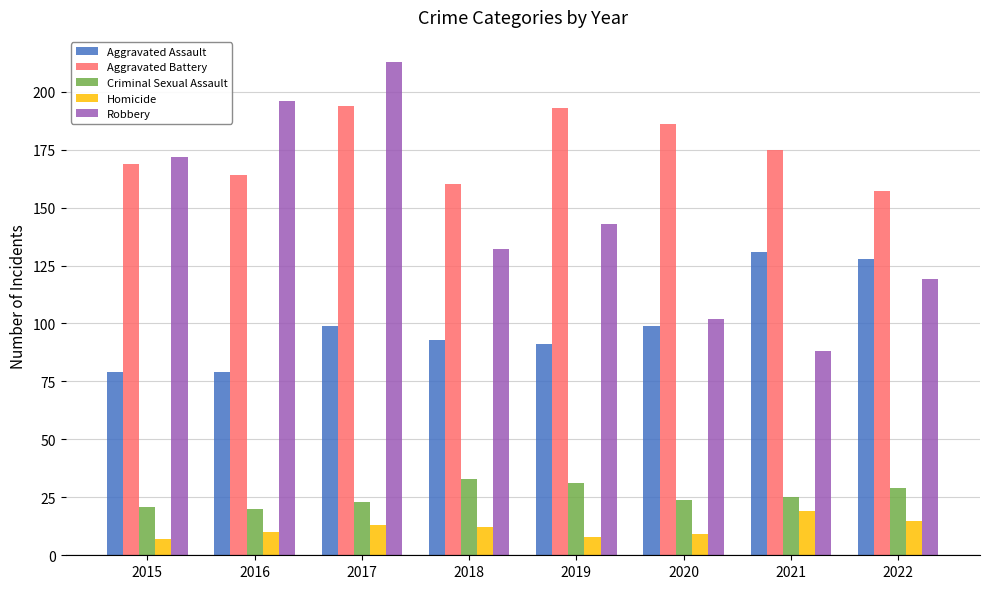

How many data points does each series have?

8